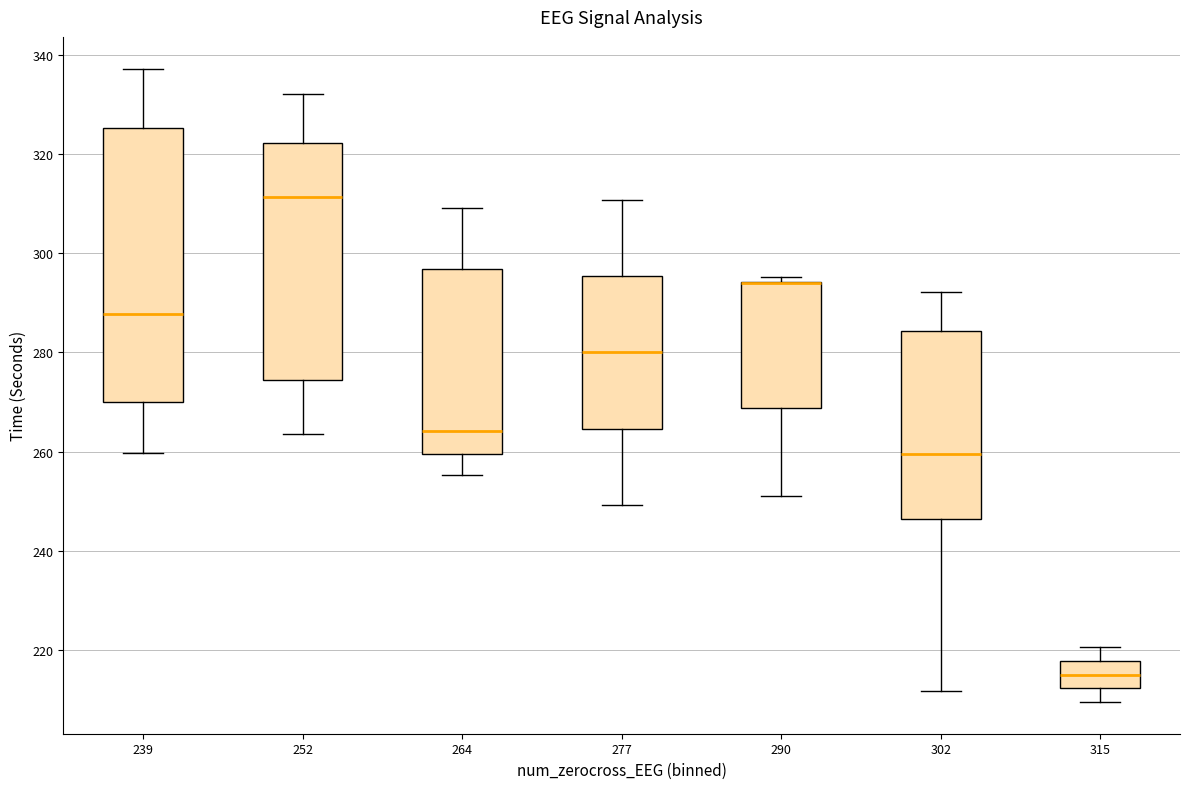

Reading left to right, transcribe this box plot: for each box, give where its median line is, the range the box spans, and where its two whiskers end, as read against the y-axis. The values are not printed on the chart, so give them approximately, as read against the axis.

239: median 288, box 270 to 326, whiskers 260 to 338
252: median 312, box 274 to 322, whiskers 264 to 332
264: median 264, box 260 to 296, whiskers 256 to 310
277: median 280, box 264 to 296, whiskers 250 to 310
290: median 294 (drawn on the box's upper edge), box 268 to 294, whiskers 252 to 296
302: median 260, box 246 to 284, whiskers 212 to 292
315: median 216, box 212 to 218, whiskers 210 to 220